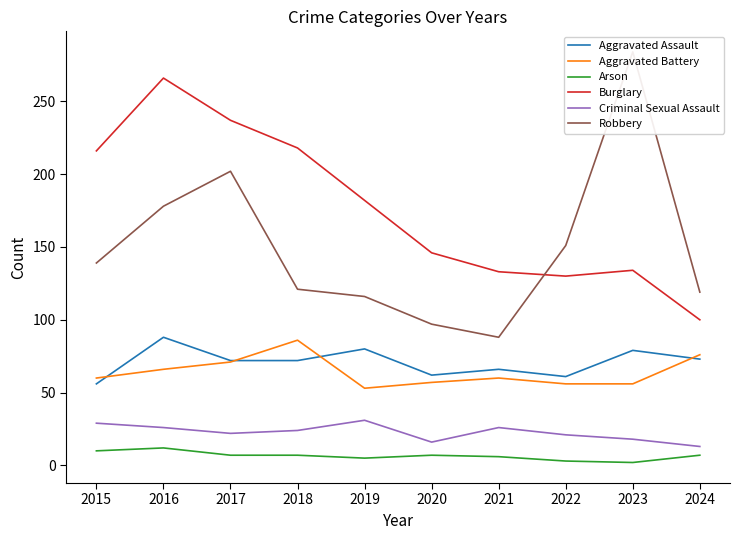

Which series changed the most between 2017 and 2023?

Burglary